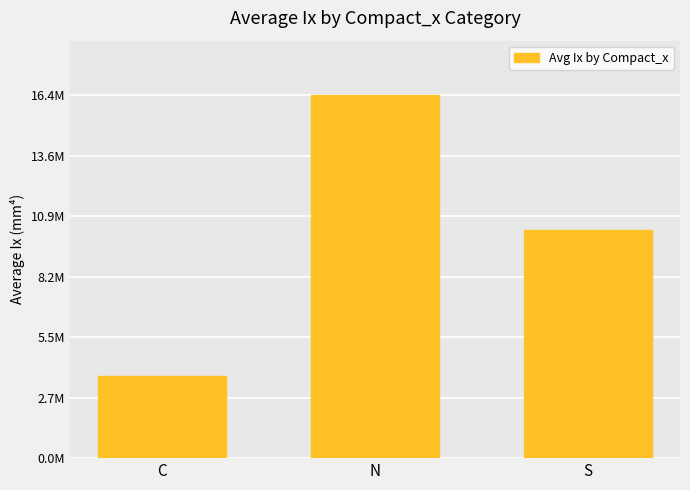

True or false: the data shows 9133890.1 at N.

False